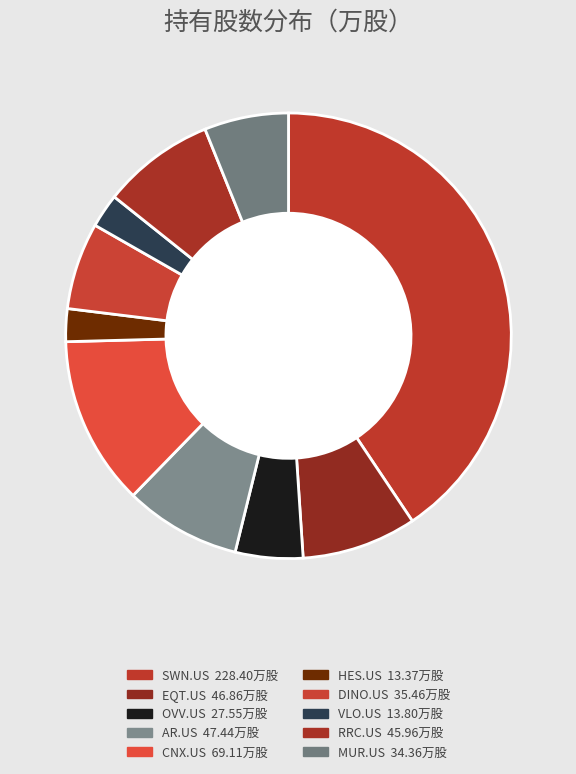

Does SWN.US represent more than half of the total?

No